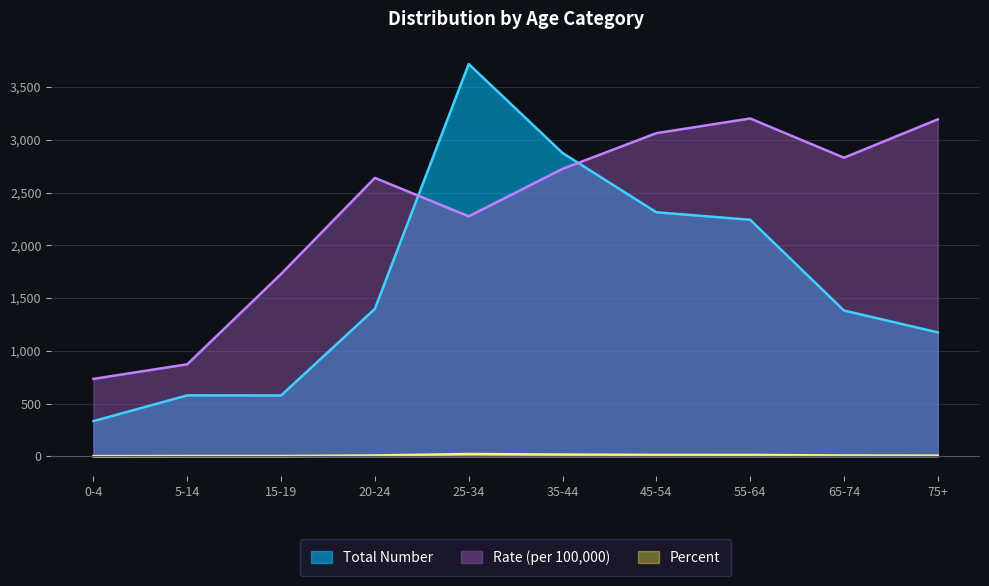

Reading left to right, what are all the values shown in this chart?

Total Number: 334.0	578.0	577.0	1398.0	3718.0	2875.0	2313.0	2242.0	1382.0	1175.0
Rate (per 100,000): 734.2	872.5	1728.3	2638.8	2274.5	2724.2	3062.5	3201.9	2830.1	3193.5
Percent: 2.0	3.5	3.5	8.4	22.4	17.3	13.9	13.5	8.3	7.1